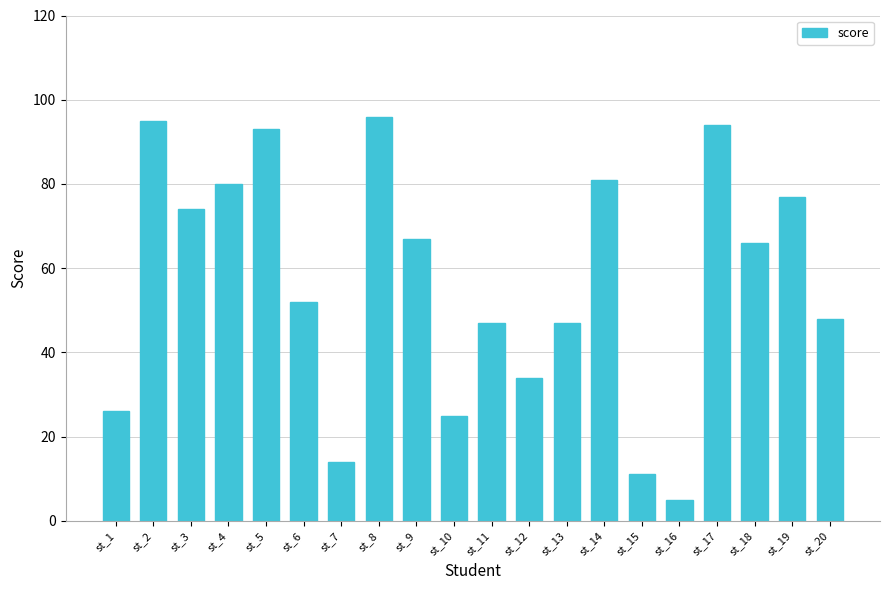

What is the ratio of the value at st_1 to the value at st_14?

0.3